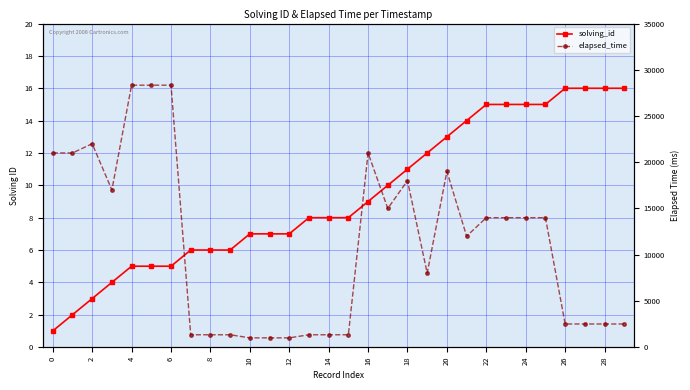

Which category has the highest value in the solving_id series?

26